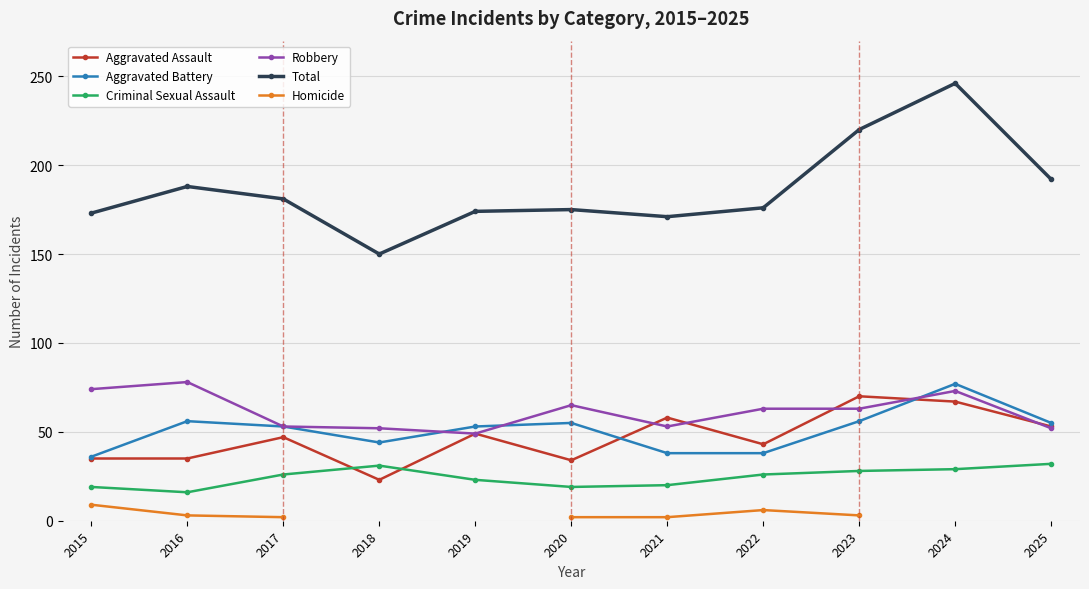

At which category is the sum across all series the highest?

2023